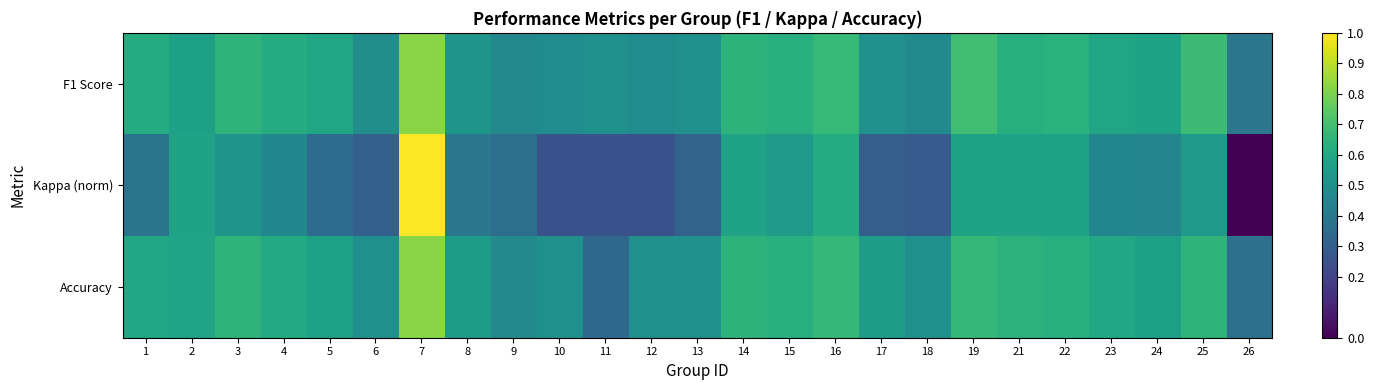

Reading left to right, extract all data points from this chart.

F1 Score: 1=0.6	2=0.6	3=0.7	4=0.6	5=0.6	6=0.5	7=0.8	8=0.5	9=0.5	10=0.5	11=0.5	12=0.5	13=0.5	14=0.6	15=0.6	16=0.7	17=0.5	18=0.5	19=0.7	21=0.6	22=0.6	23=0.6	24=0.6	25=0.7	26=0.4
Kappa (norm): 1=0.4	2=0.6	3=0.5	4=0.5	5=0.4	6=0.3	7=1.0	8=0.4	9=0.4	10=0.3	11=0.3	12=0.3	13=0.3	14=0.6	15=0.5	16=0.6	17=0.3	18=0.3	19=0.6	21=0.6	22=0.6	23=0.5	24=0.5	25=0.5	26=0.0
Accuracy: 1=0.6	2=0.6	3=0.7	4=0.6	5=0.6	6=0.5	7=0.8	8=0.5	9=0.5	10=0.5	11=0.3	12=0.5	13=0.5	14=0.6	15=0.6	16=0.7	17=0.6	18=0.5	19=0.7	21=0.6	22=0.6	23=0.6	24=0.6	25=0.7	26=0.4